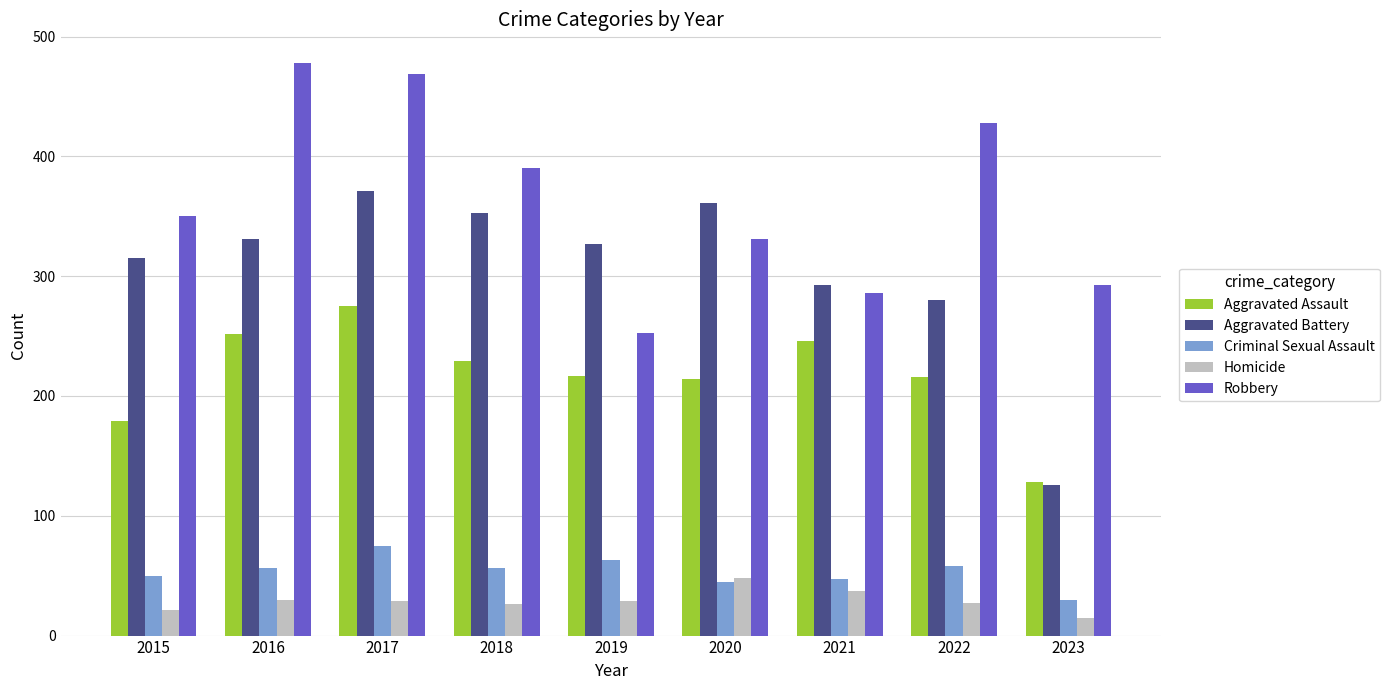

What value does the Criminal Sexual Assault series have at 2018?

56